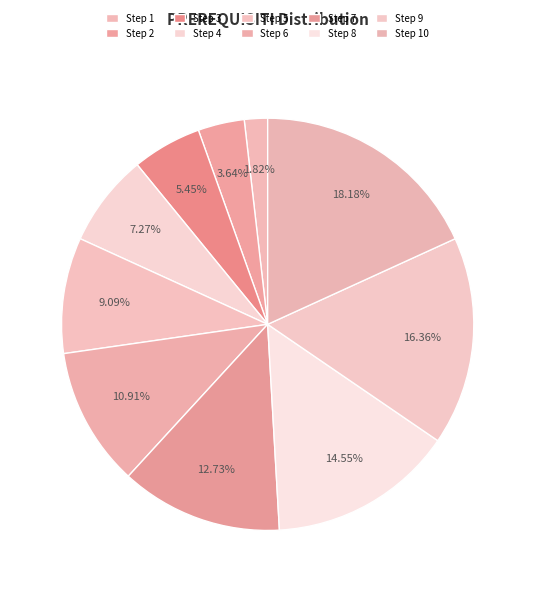

The Step 8 slice represents 15% of the pie. True or false?

True